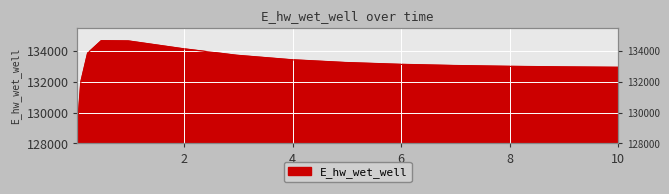

What value does the data have at 10?

132924.6